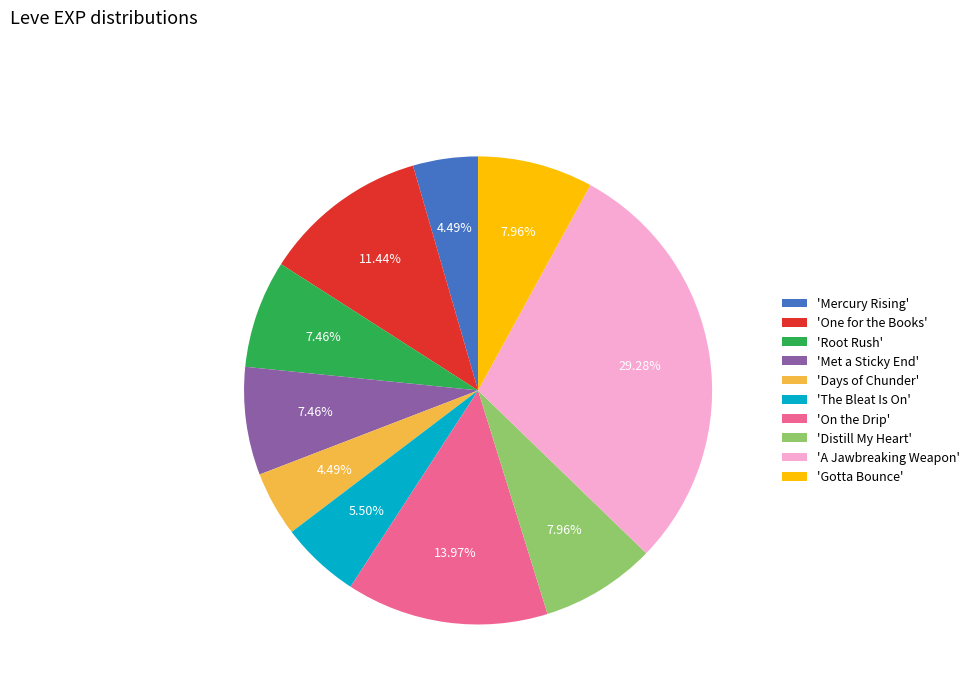

Combined, do 'Root Rush' and 'The Bleat Is On' account for over 50%?

No